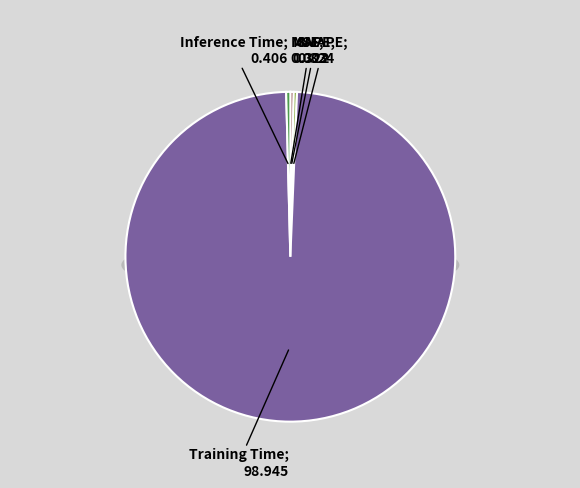

Combined, do MSE and Inference Time account for over 50%?

No